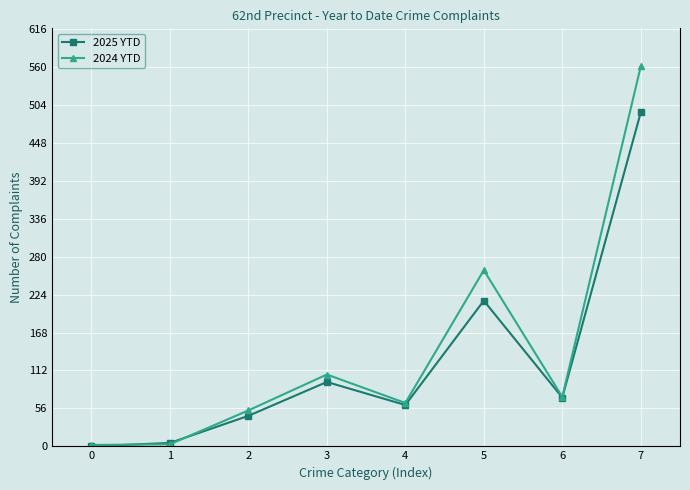

Where is the first local minimum for 2024 YTD?

4